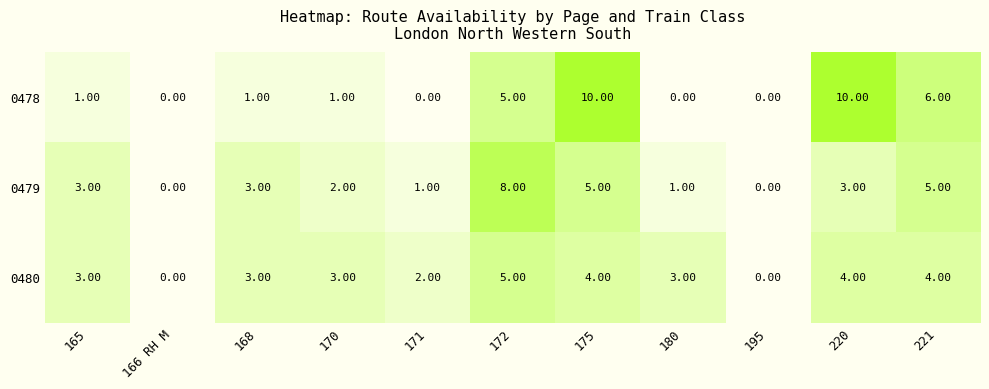

Which series has the widest spread of values?

0478